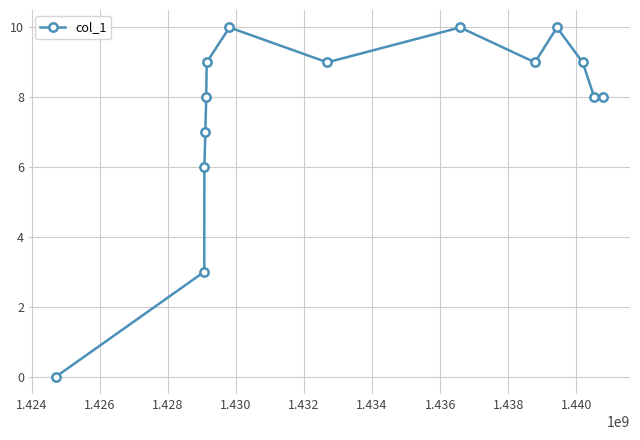

How many data points are less than 9?

7